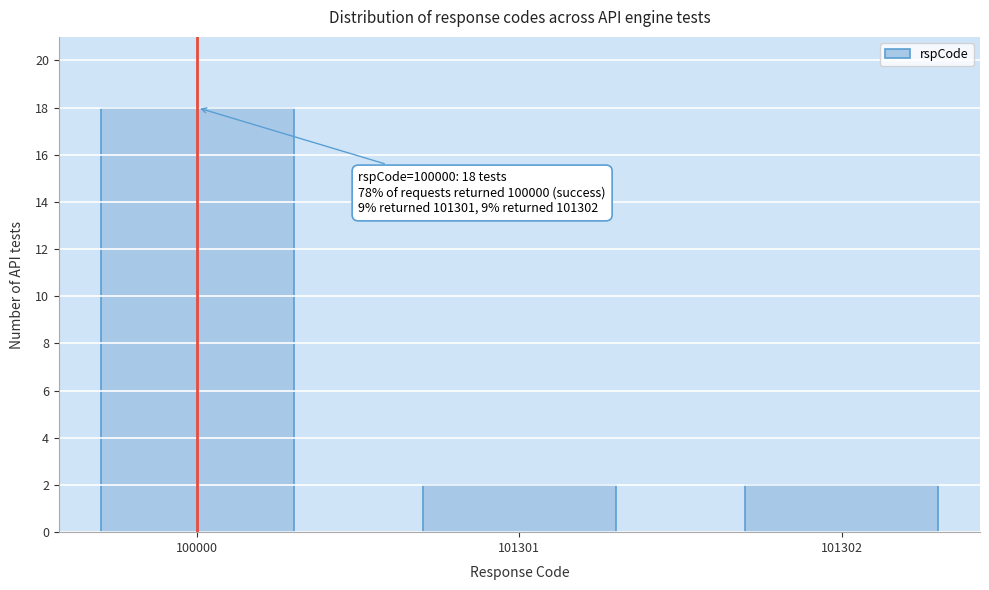

Reading left to right, extract all data points from this chart.

100000=18	101301=2	101302=2